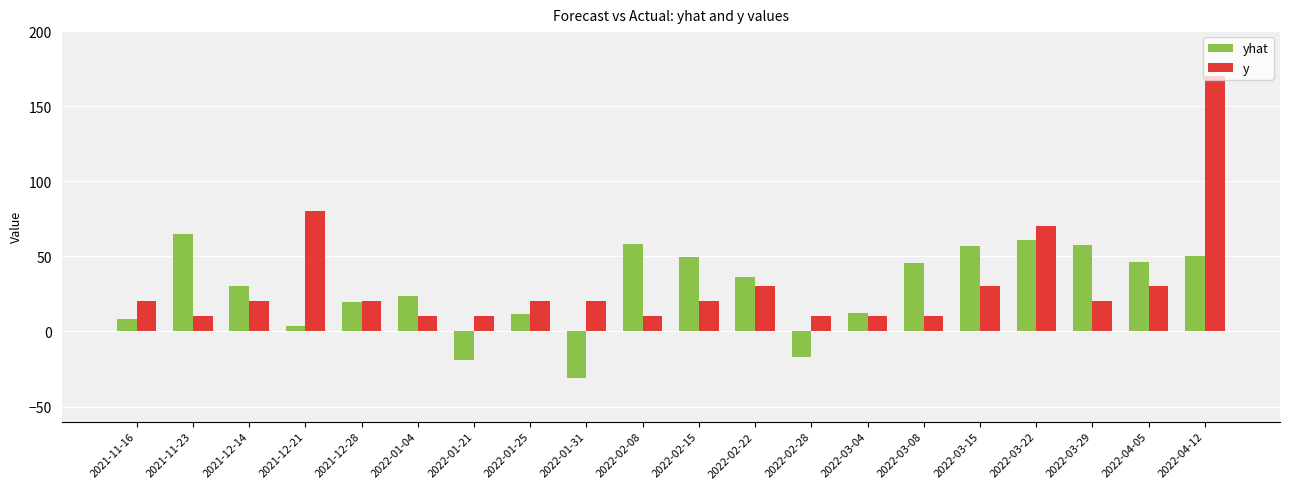

How many positive values does the yhat series have?

17